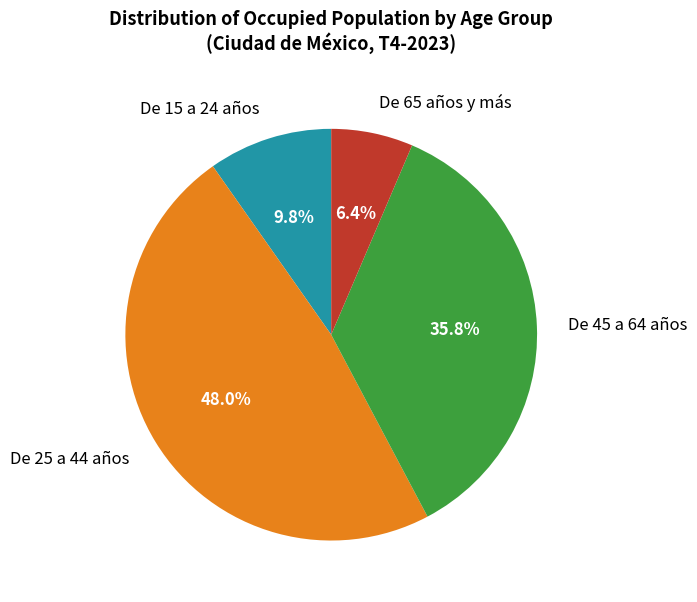

Count the number of slices in the pie.

4